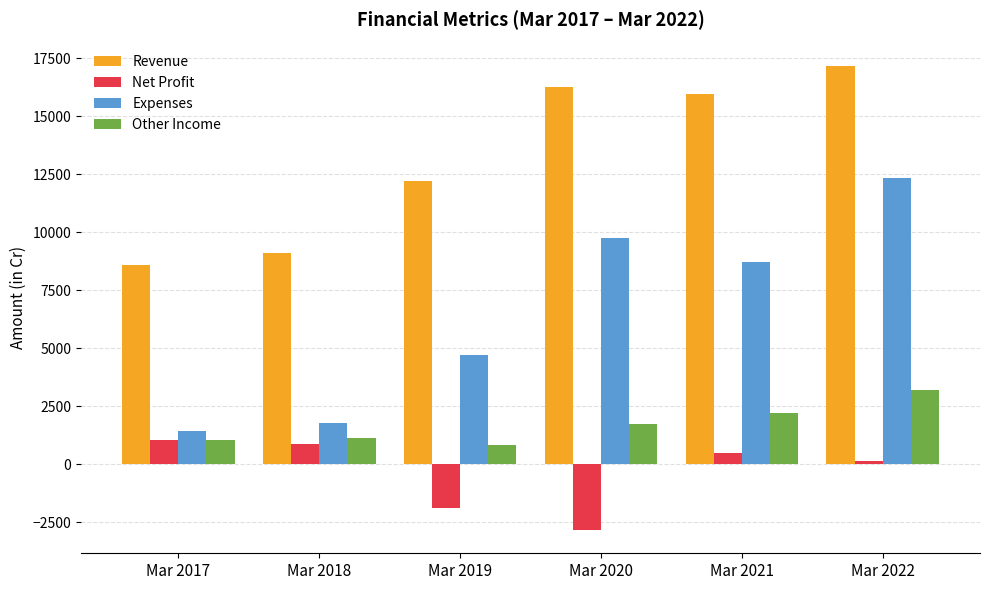

Reading left to right, transcribe all the data shown in this chart.

Revenue: 8578	9098	12204	16240	15968	17173
Net Profit: 1019	880	-1908	-2843	483	132
Expenses: 1432	1789	4702	9760	8733	12323
Other Income: 1019	1120	824	1722	2211	3173